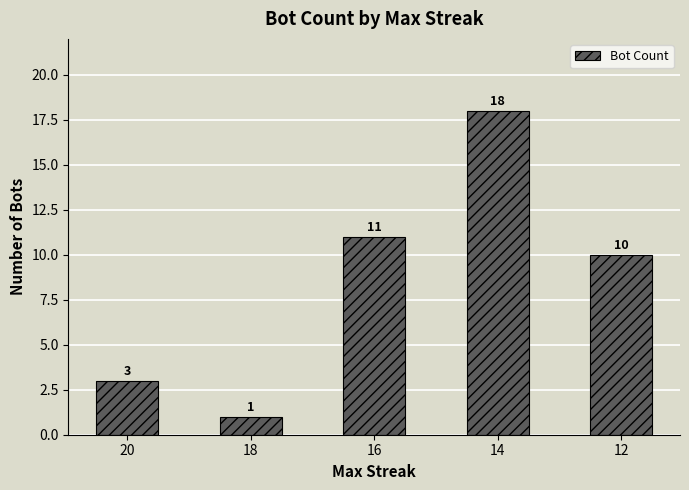

List the labels in order of value, smallest first.

18, 20, 12, 16, 14